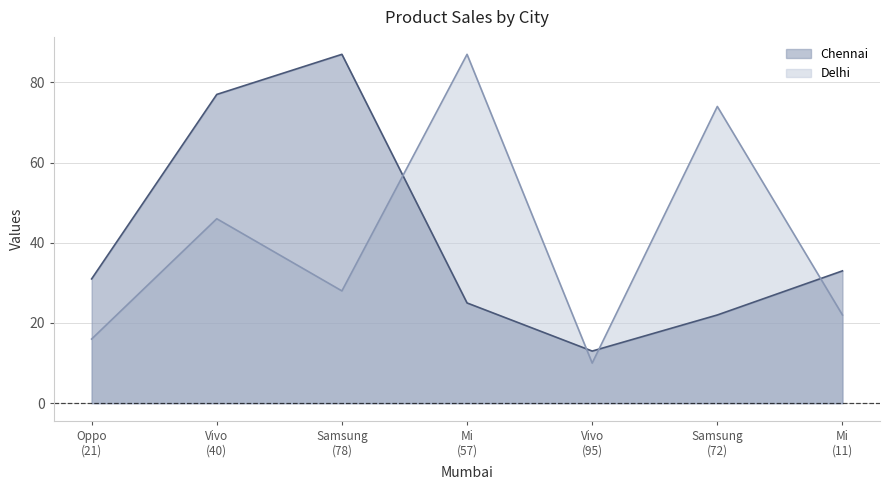

Which series has the largest total across all categories?

Chennai